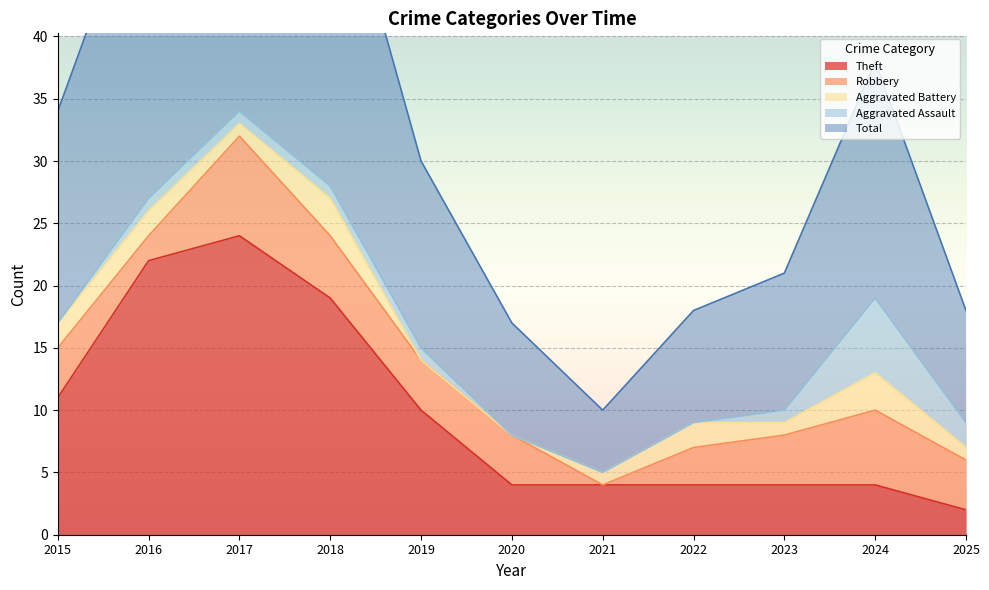

What is the sum of the Aggravated Battery values at 2021 and 2024?

4